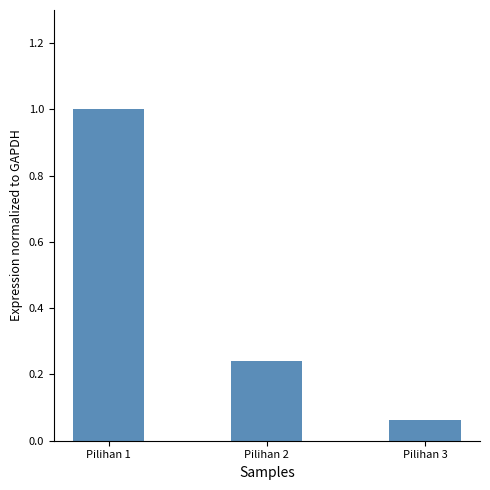

The chart shows a value of 0.0 at Pilihan 3. True or false?

False